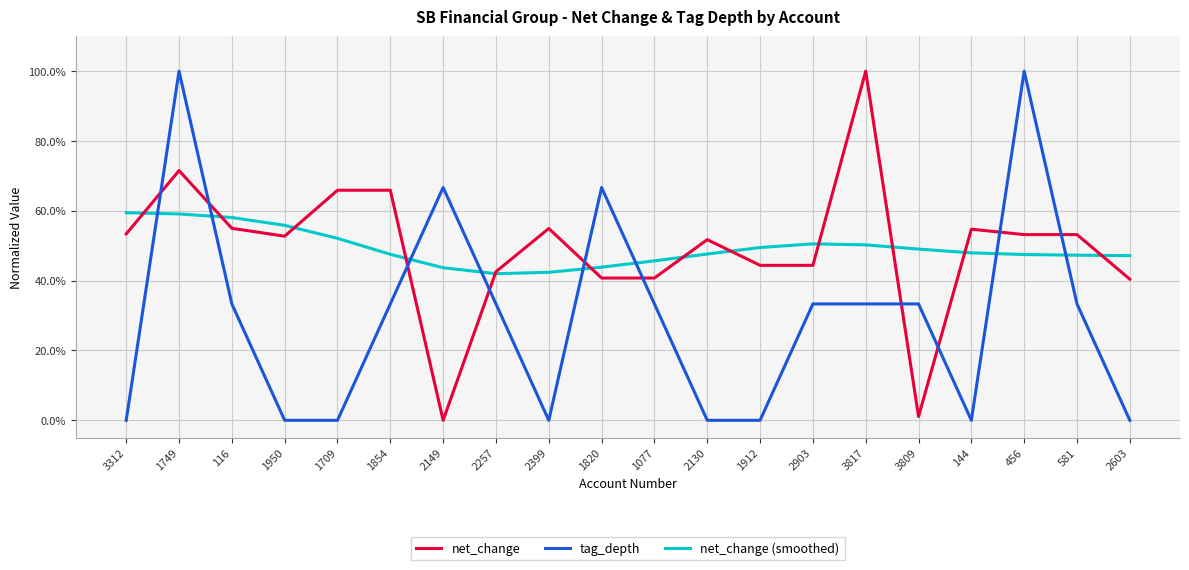

At which category does tag_depth reach its first local valley?

2399